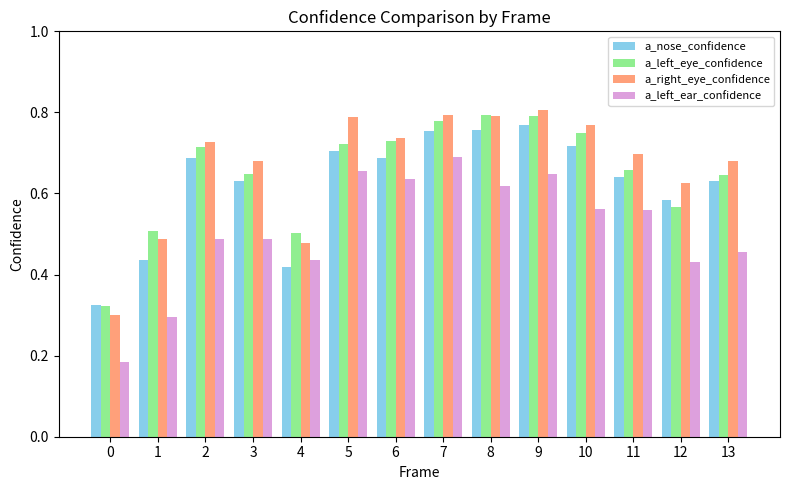

How many data points does each series have?

14